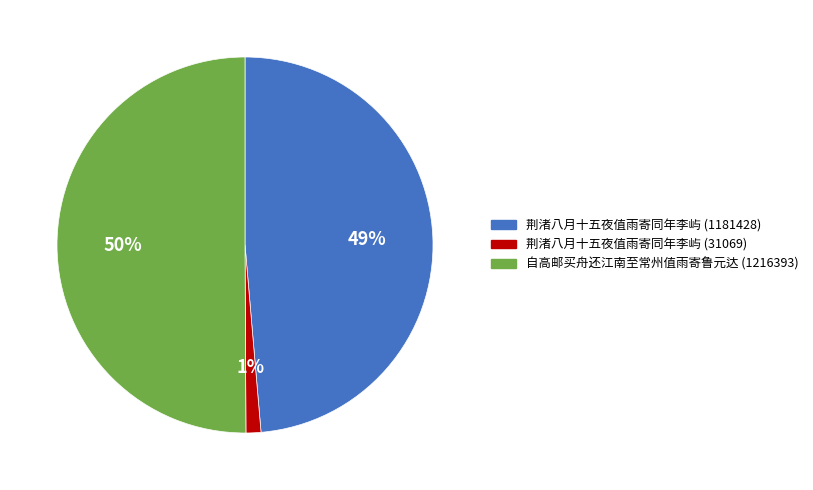

Rank the categories by value from lowest to highest.

荆渚八月十五夜值雨寄同年李屿 (31069), 荆渚八月十五夜值雨寄同年李屿 (1181428), 自高邮买舟还江南至常州值雨寄鲁元达 (1216393)